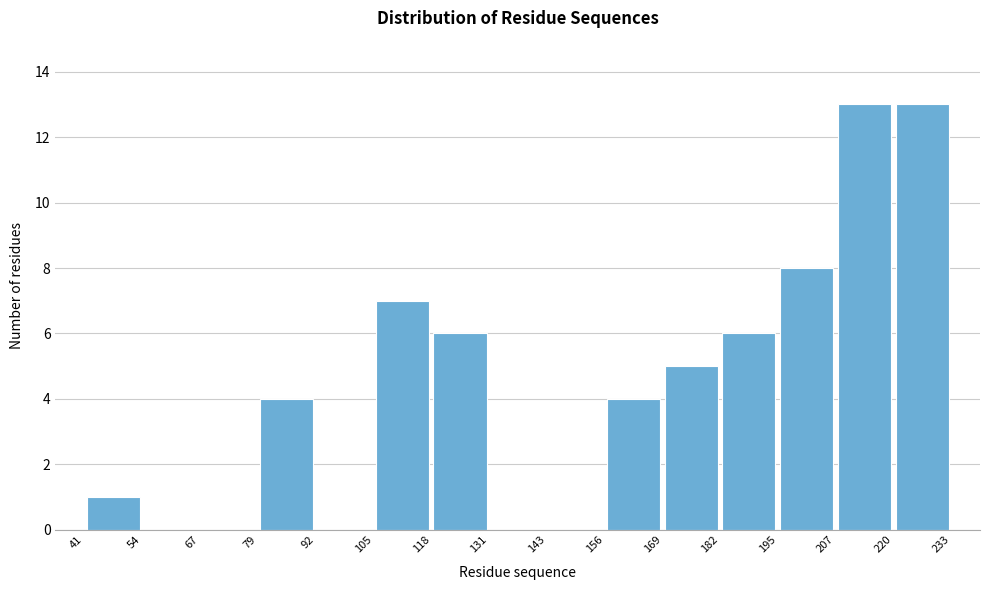

Reading left to right, transcribe this chart: for each bar, give the range it covers on the x-axis and its height. The values are not printed on the chart, so give them approximately, as read against the axis.

41 to 54: 1
54 to 67: 0
67 to 79: 0
79 to 92: 4
92 to 105: 0
105 to 118: 7
118 to 131: 6
131 to 143: 0
143 to 156: 0
156 to 169: 4
169 to 182: 5
182 to 195: 6
195 to 207: 8
207 to 220: 13
220 to 233: 13